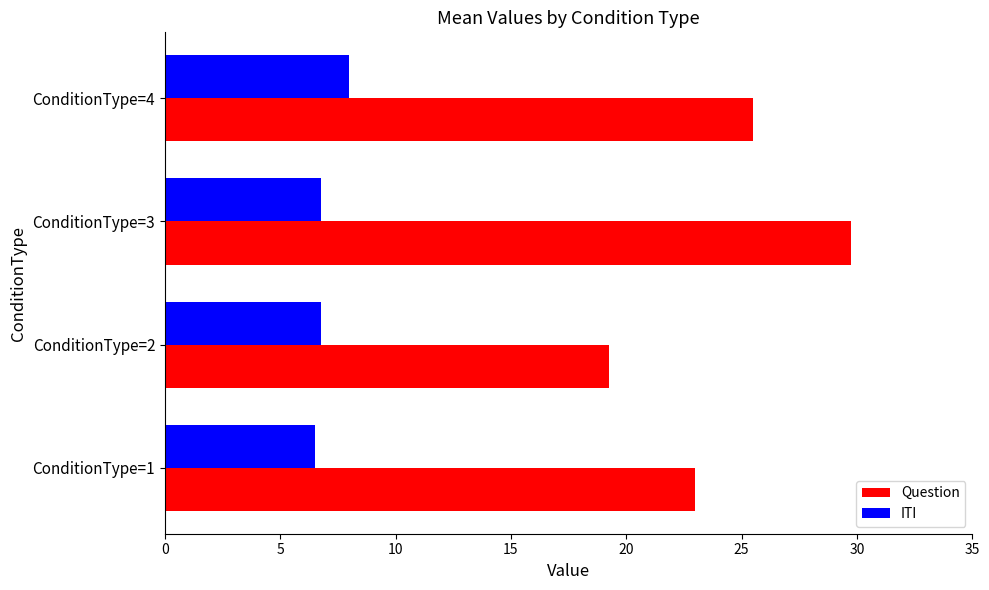

What is the total value across all series at ConditionType=2?

26.0